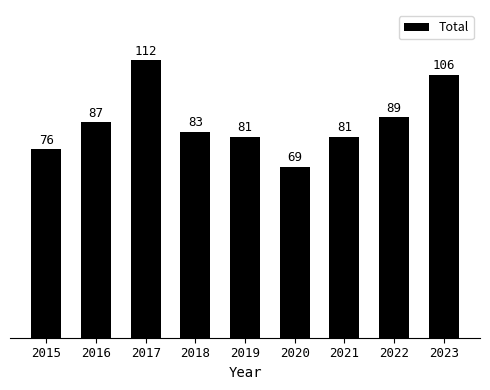

What is the change in value from 2020 to 2021?

+12